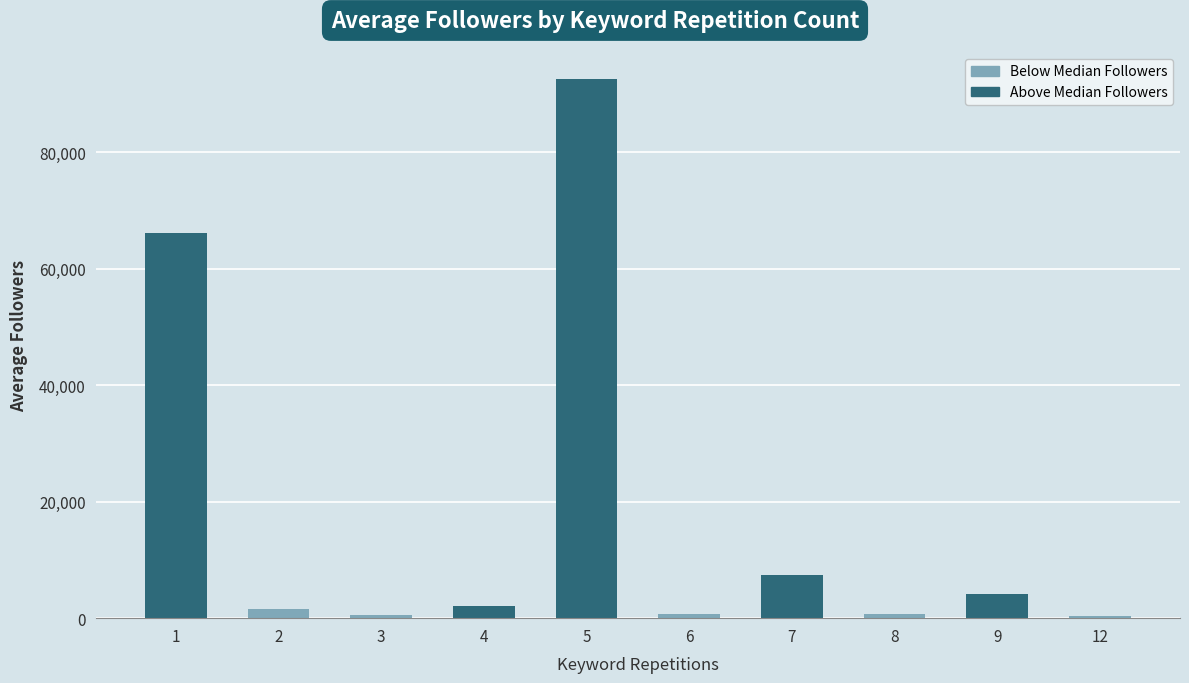

Does the chart contain stacked bars?

No